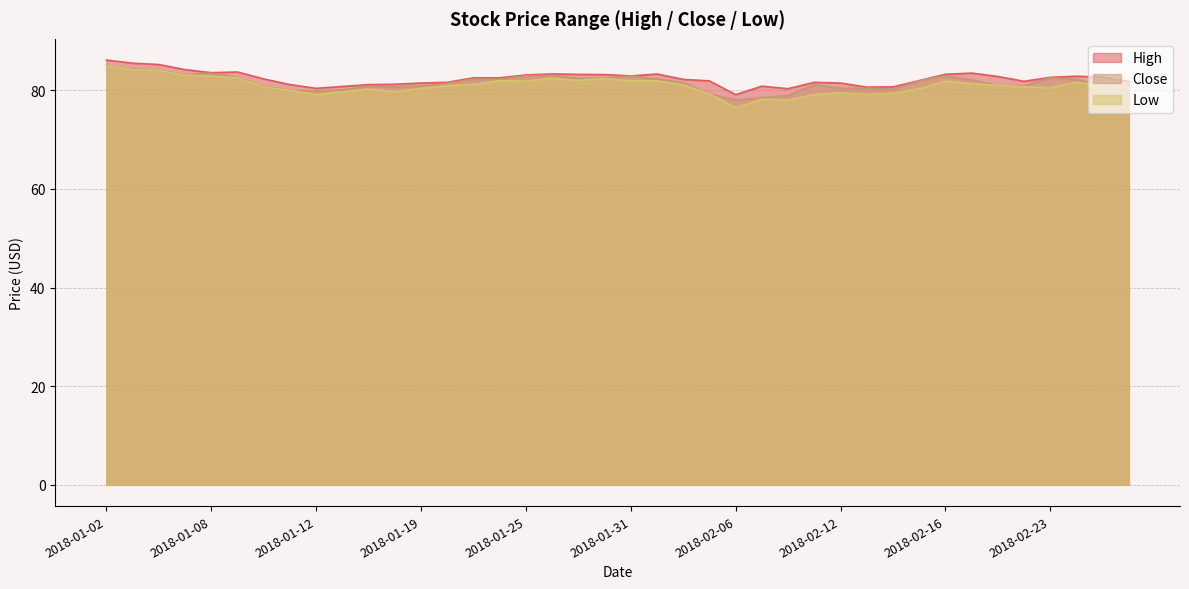

What is the total value across all series at 2018-02-01?

247.5